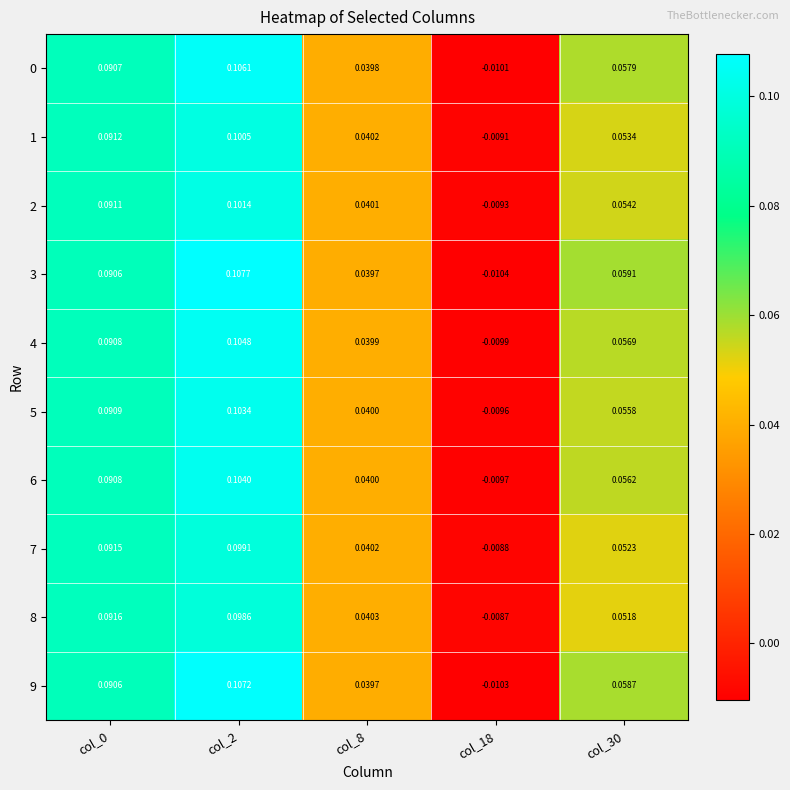

Is the value of 0 at col_2 greater than the value of 4 at col_8?

Yes